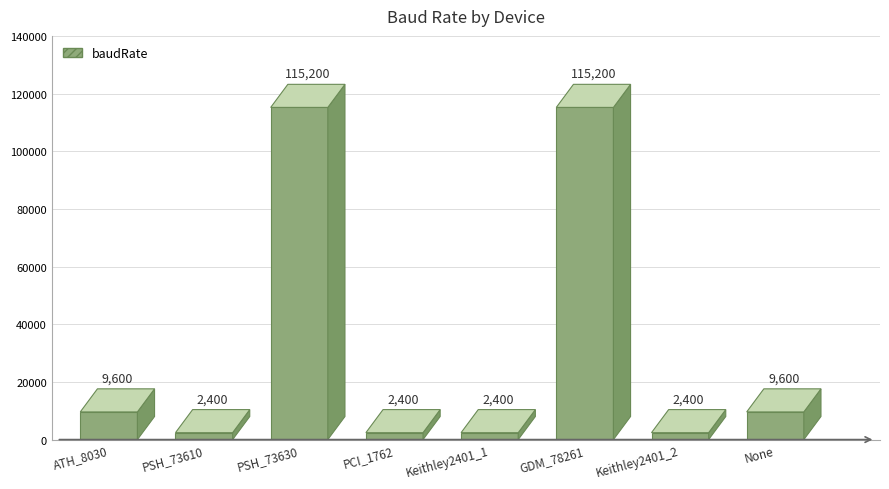

What is the label of the 5th bar from the right?

PCI_1762